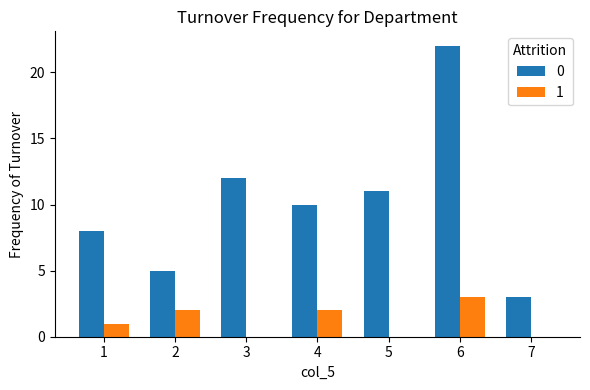

Reading left to right, transcribe all the data shown in this chart.

0: 1=8	2=5	3=12	4=10	5=11	6=22	7=3
1: 1=1	2=2	3=0	4=2	5=0	6=3	7=0